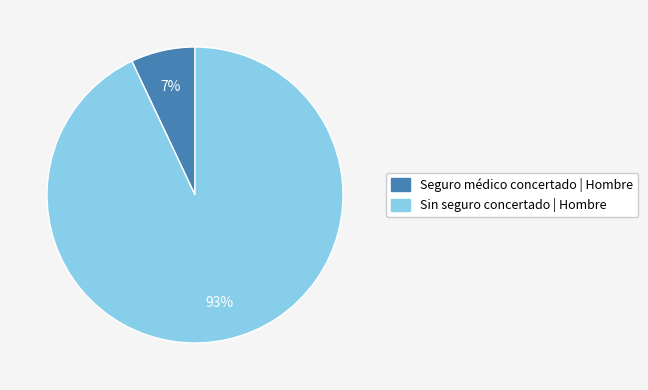

To the nearest percent, what is the average slice percentage?

50%